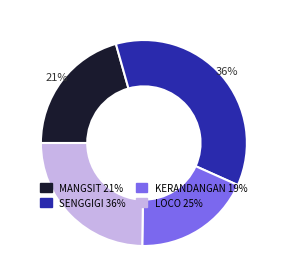

Is there any slice that represents more than half of the pie?

No